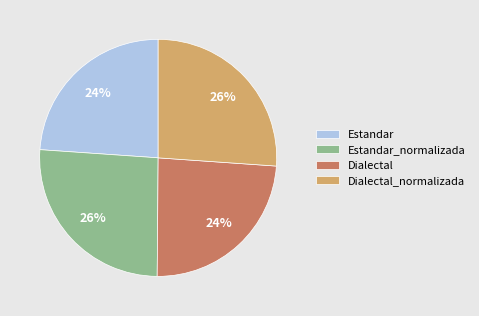

How many slices are in this pie chart?

4